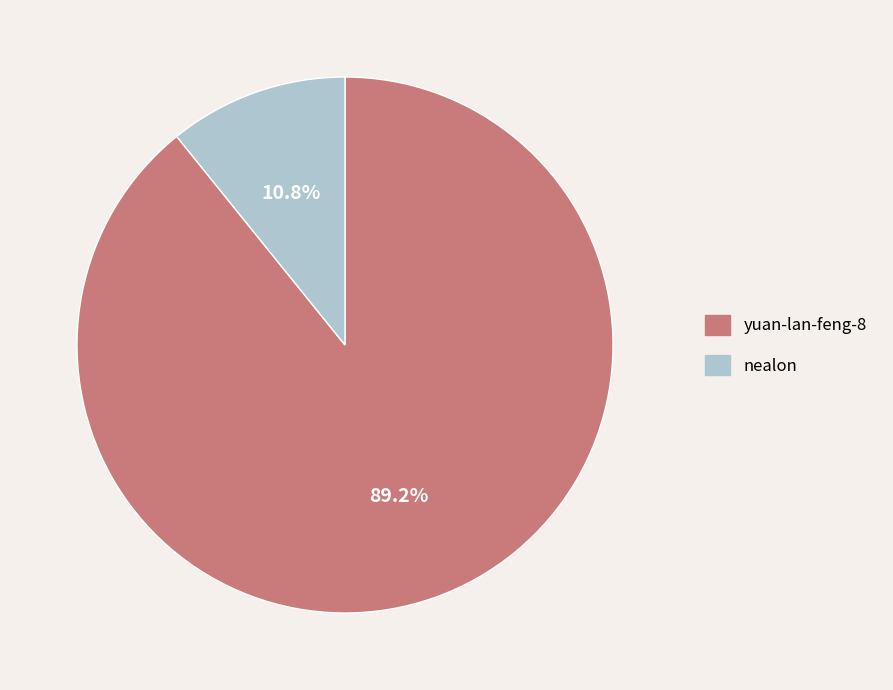

To the nearest percent, what is the difference between the largest and smallest slice percentages?

78%